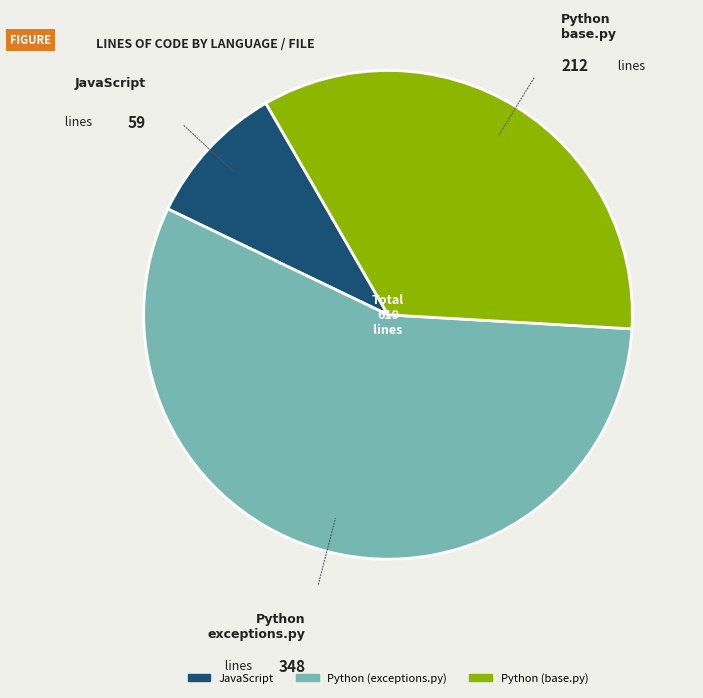

Is the sum of Python (base.py) and Python (exceptions.py) greater than half?

Yes